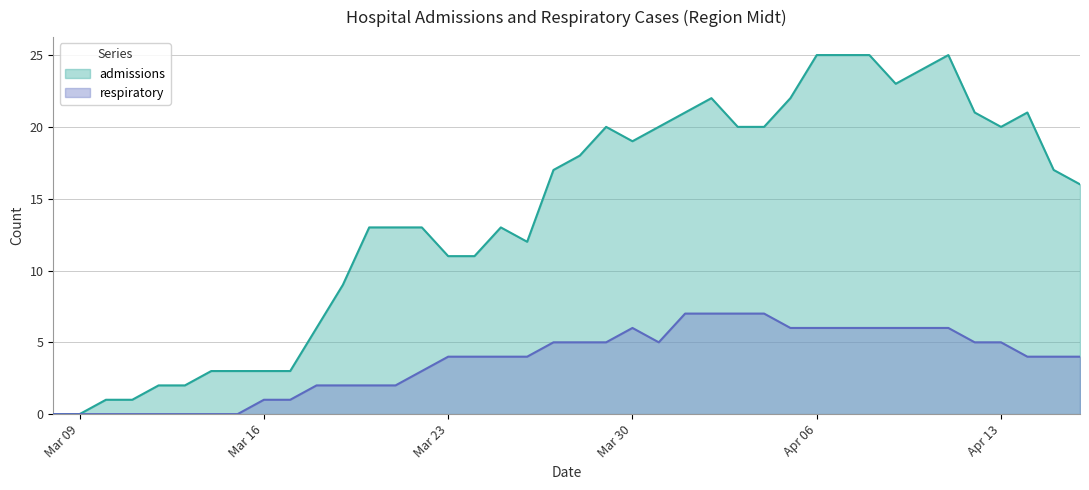

What is the greatest value displayed?

25